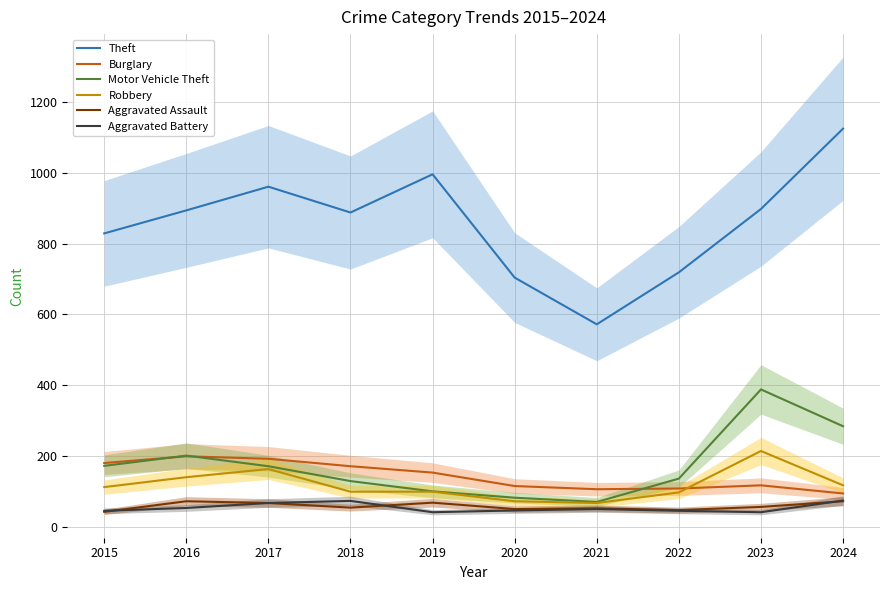

True or false: Aggravated Battery has more than 0 points higher than both neighbors.

True